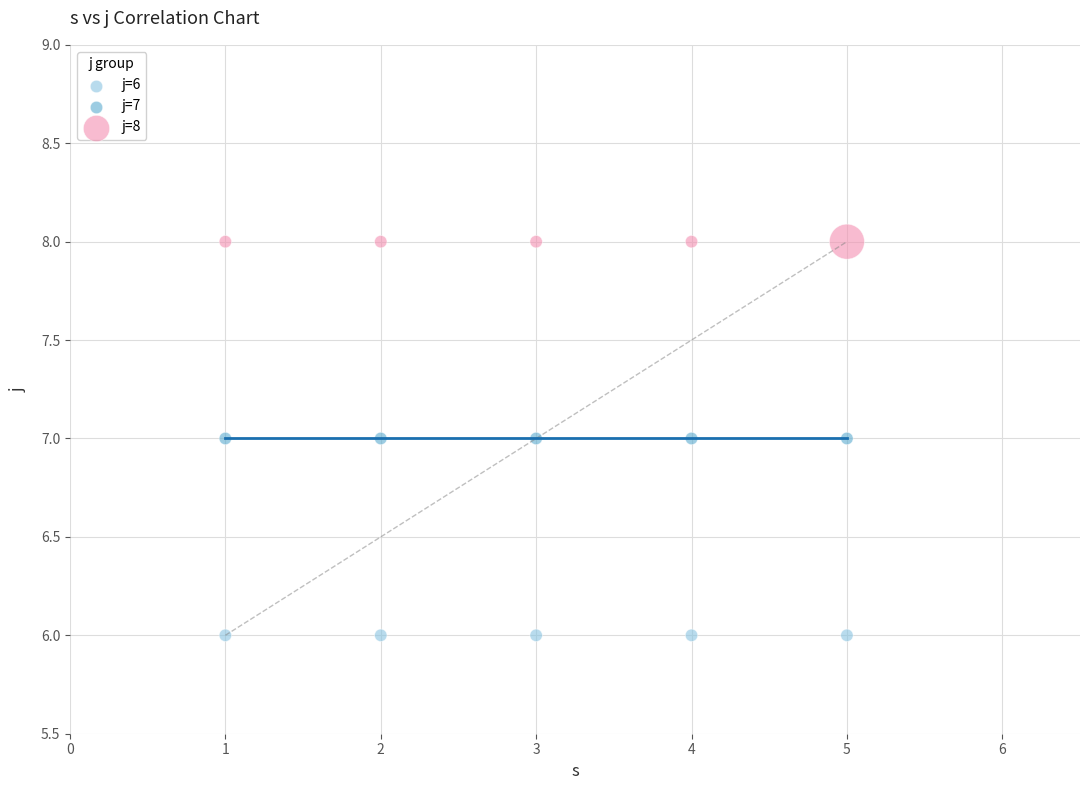

What are all the series names shown in the legend?

j=6, j=7, j=8